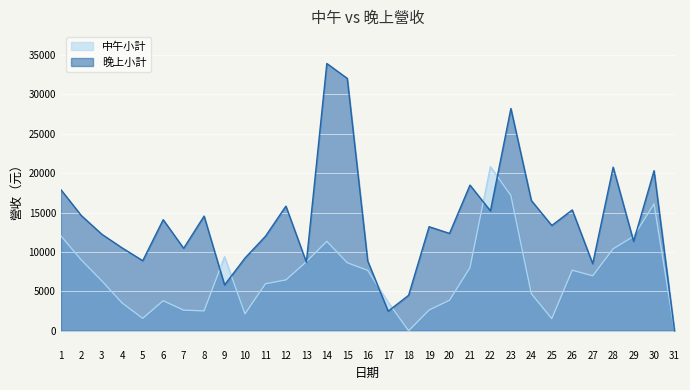

Is the value of 中午小計 at 27 greater than the value of 晚上小計 at 1?

No